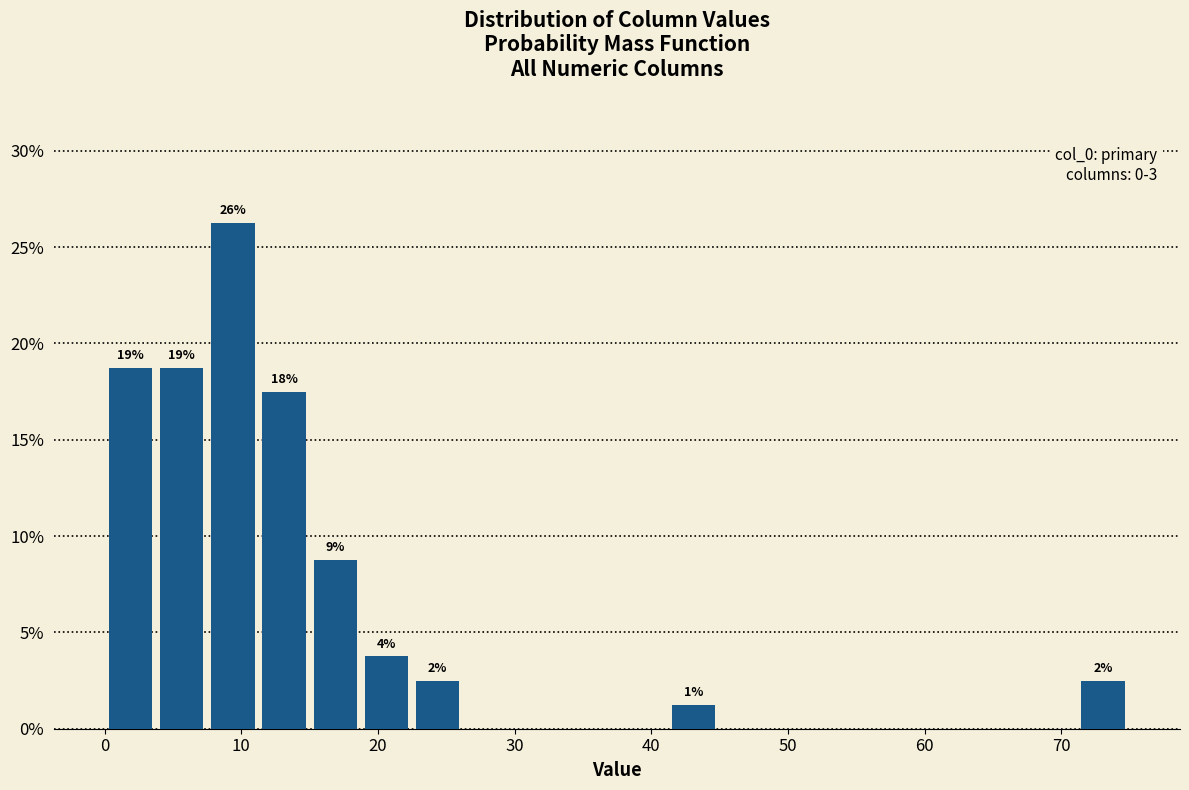

Around what value on the x-axis is the tallest bar? Give the approximate position of its centre, as read against the axis.

9